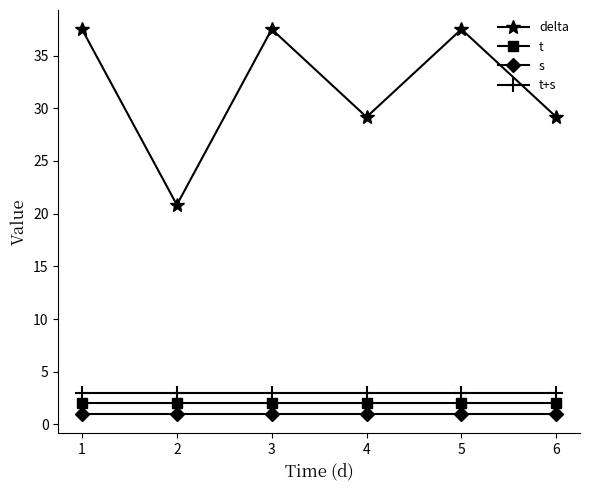

True or false: s and delta cross at least once.

False